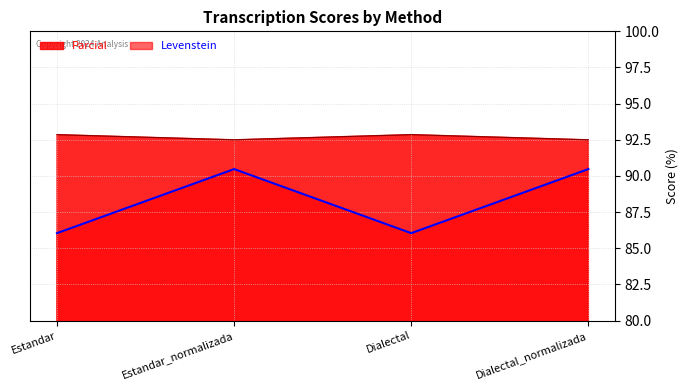

What position from the left is Dialectal_normalizada?

4